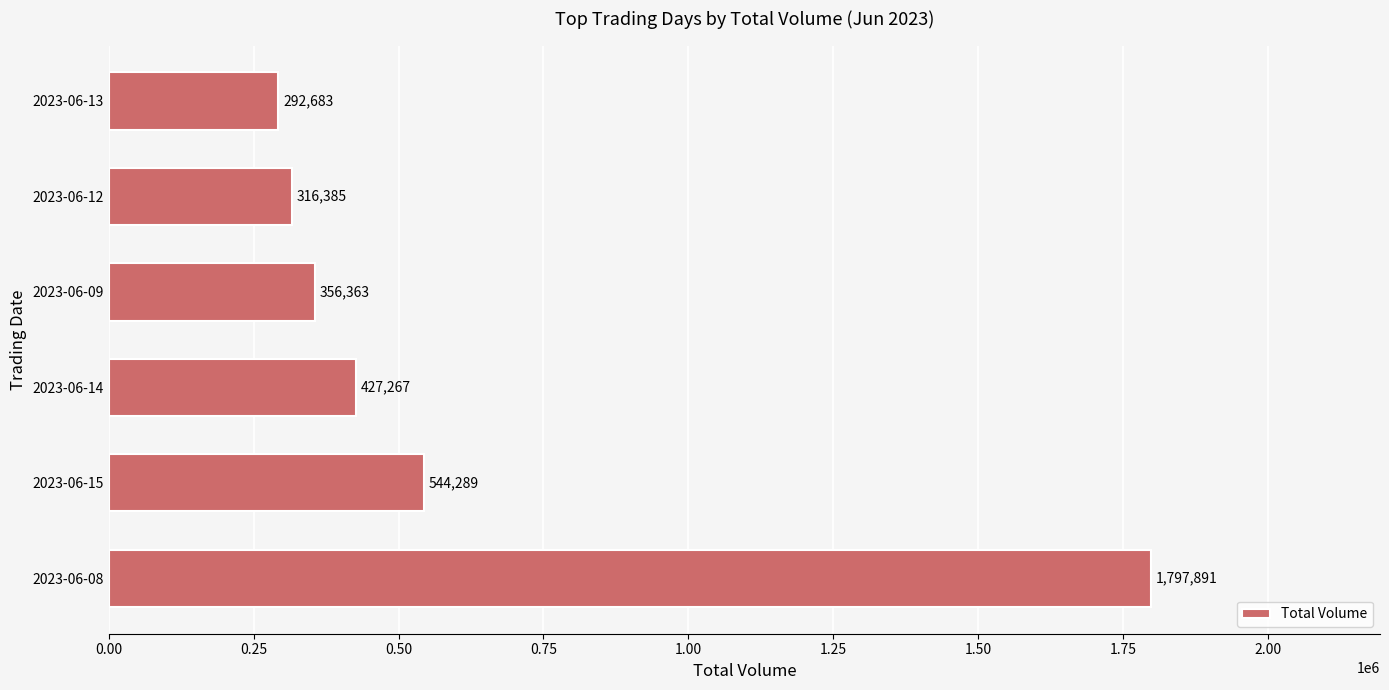

List the labels in order of value, largest first.

2023-06-08, 2023-06-15, 2023-06-14, 2023-06-09, 2023-06-12, 2023-06-13